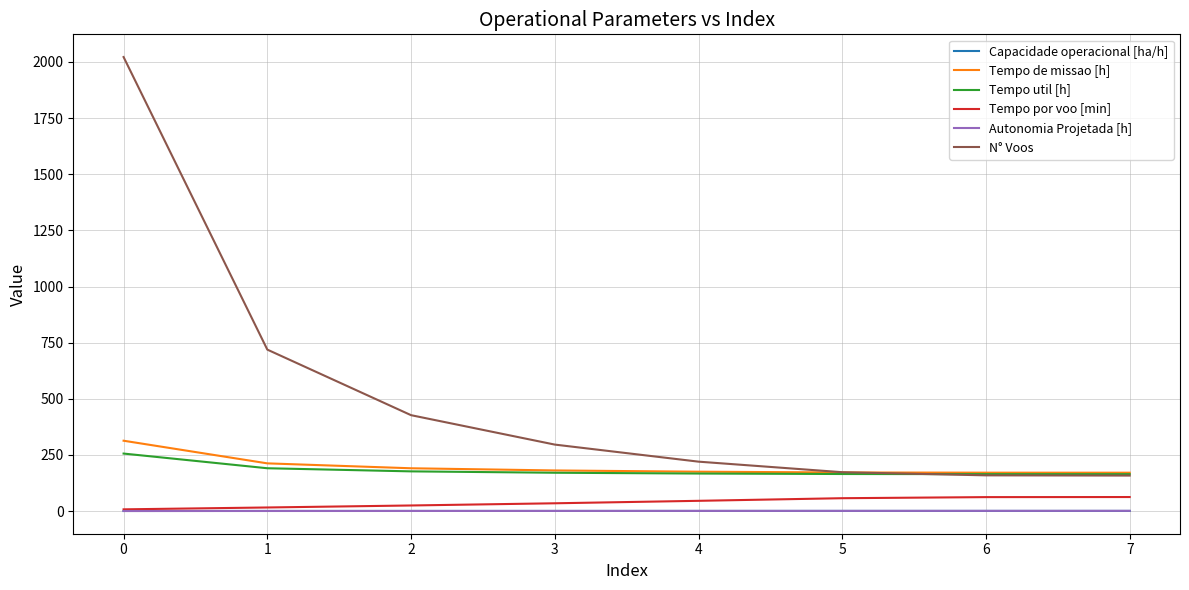

Which series has the largest total across all categories?

N° Voos